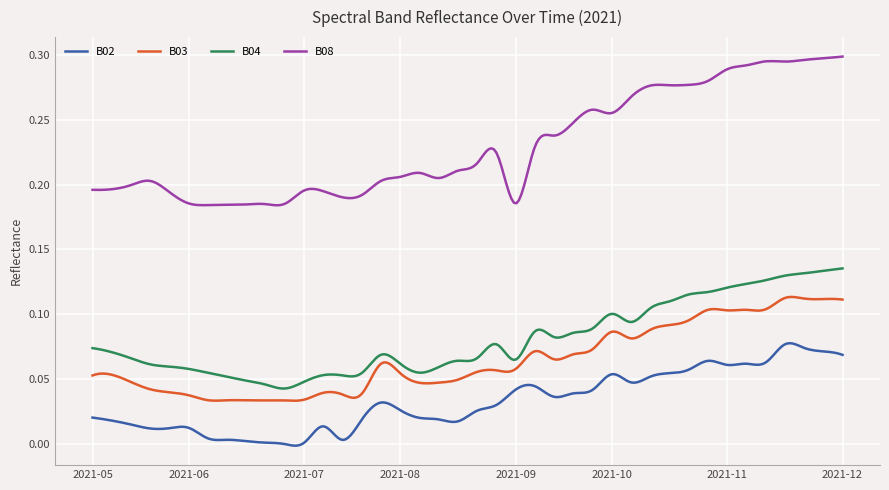

Rank the series by their maximum value, from lowest to highest.

B02, B03, B04, B08